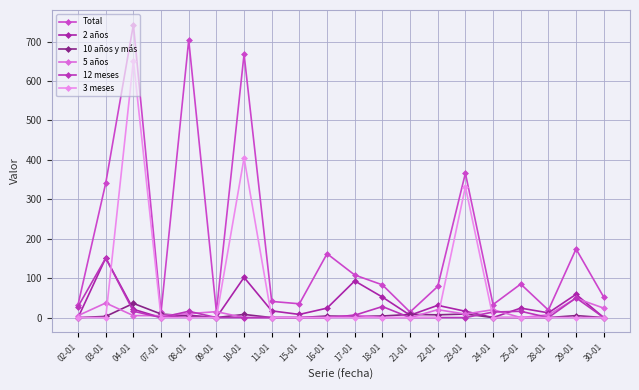

Which series changed the most between 16-01 and 22-01?

Total